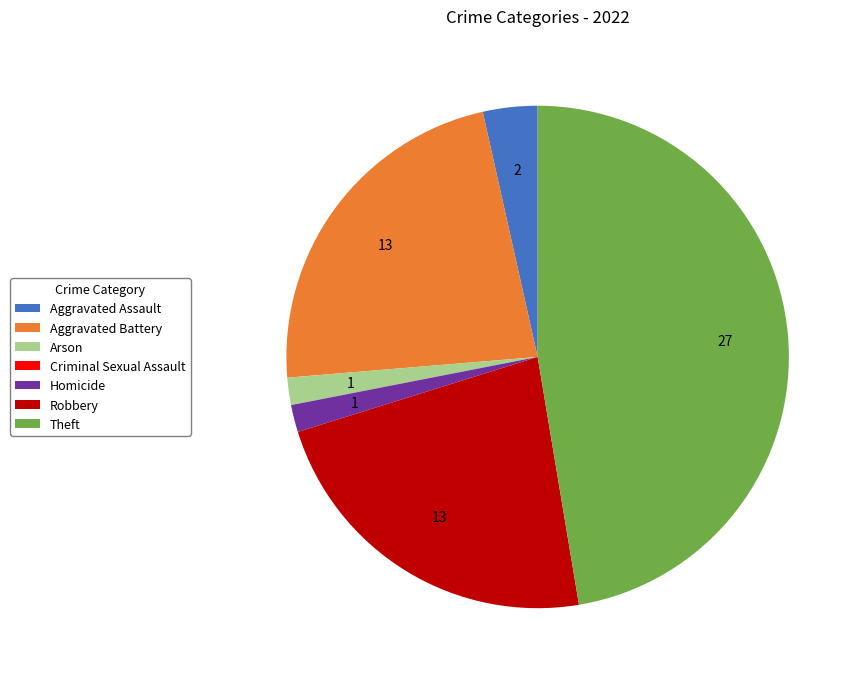

Between Aggravated Assault and Arson, which is larger?

Aggravated Assault